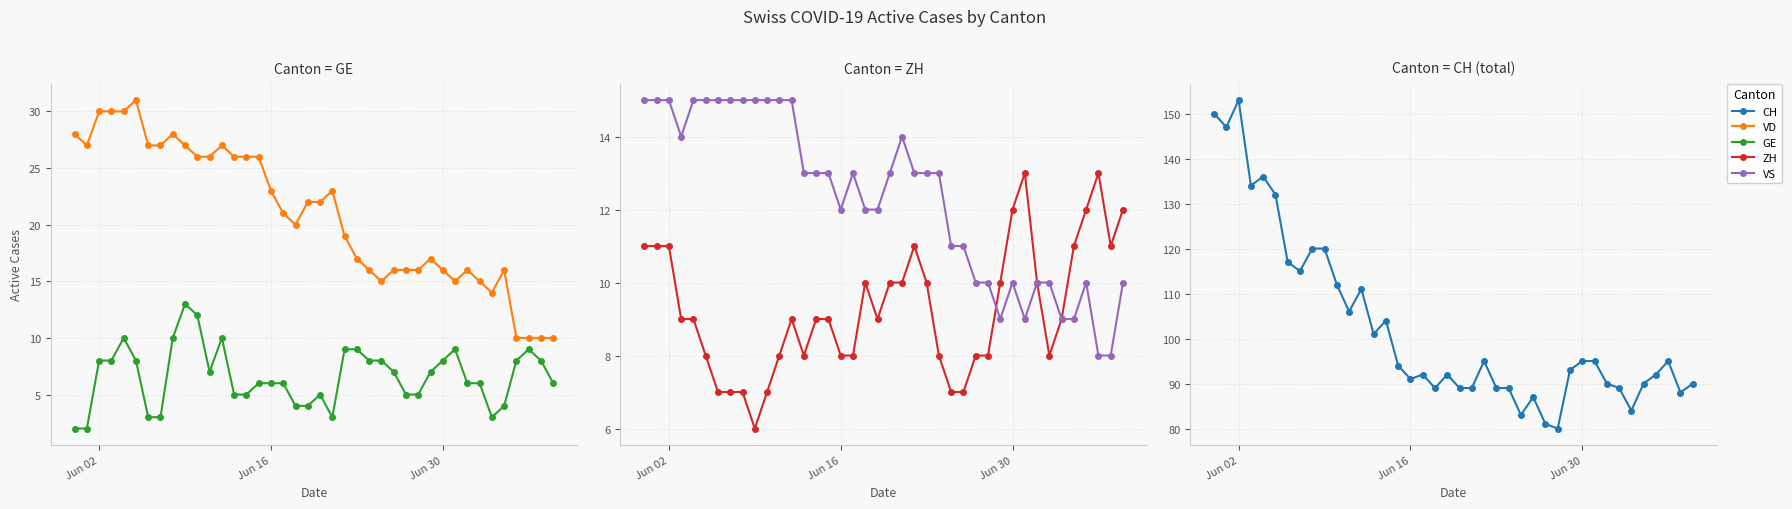

True or false: GE and VD cross at least once.

False